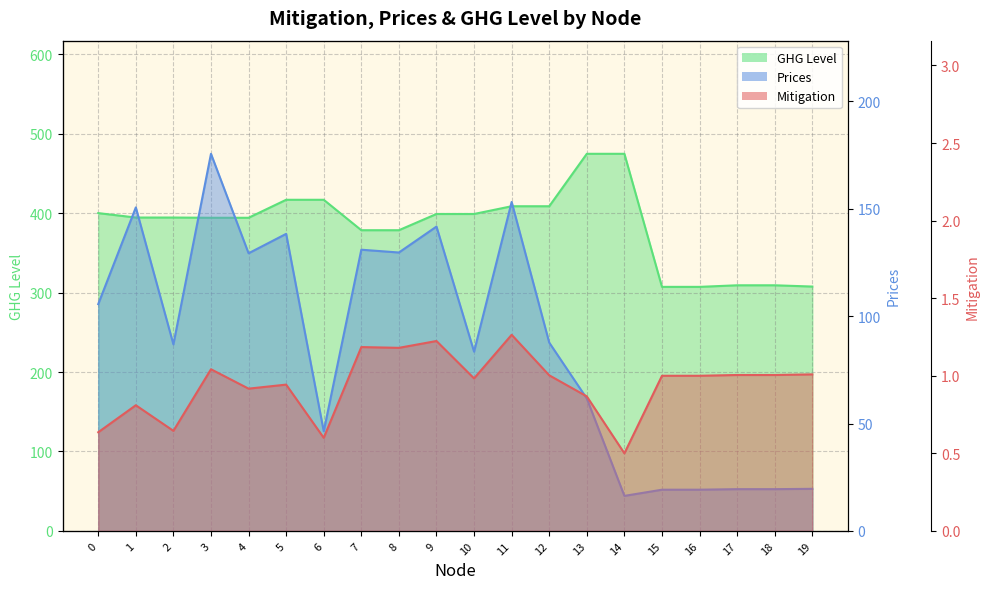

Rank the series by their maximum value, from highest to lowest.

GHG Level, Prices, Mitigation